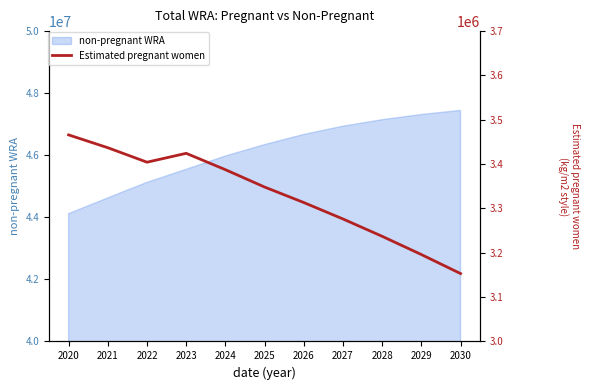

True or false: the data has more than 2 interior local peaks.

False